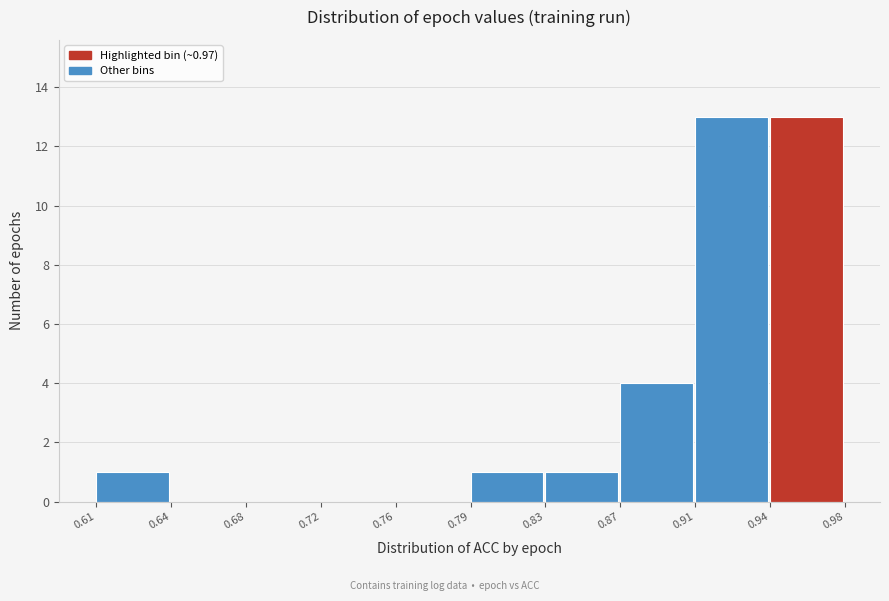

Reading right to left, extract all data points from this chart.

0.94=13	0.91=13	0.87=4	0.83=1	0.79=1	0.76=0	0.72=0	0.68=0	0.64=0	0.61=1